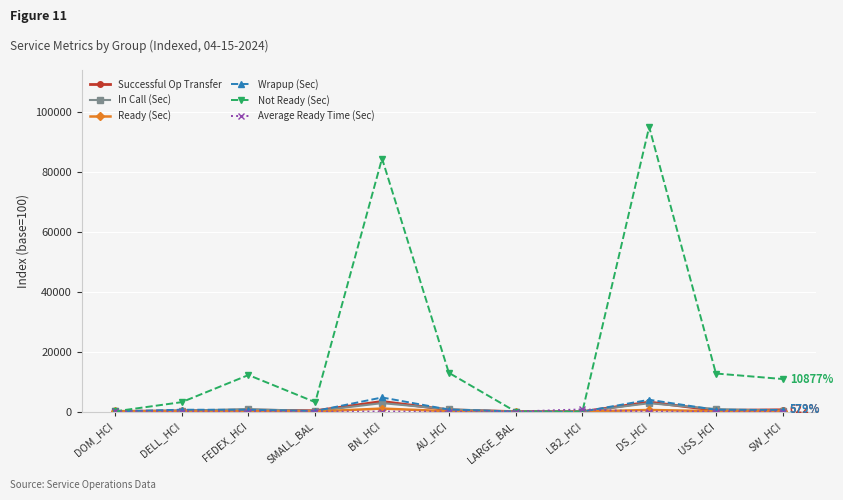

What is the label of the 4th point from the right?

LB2_HCI